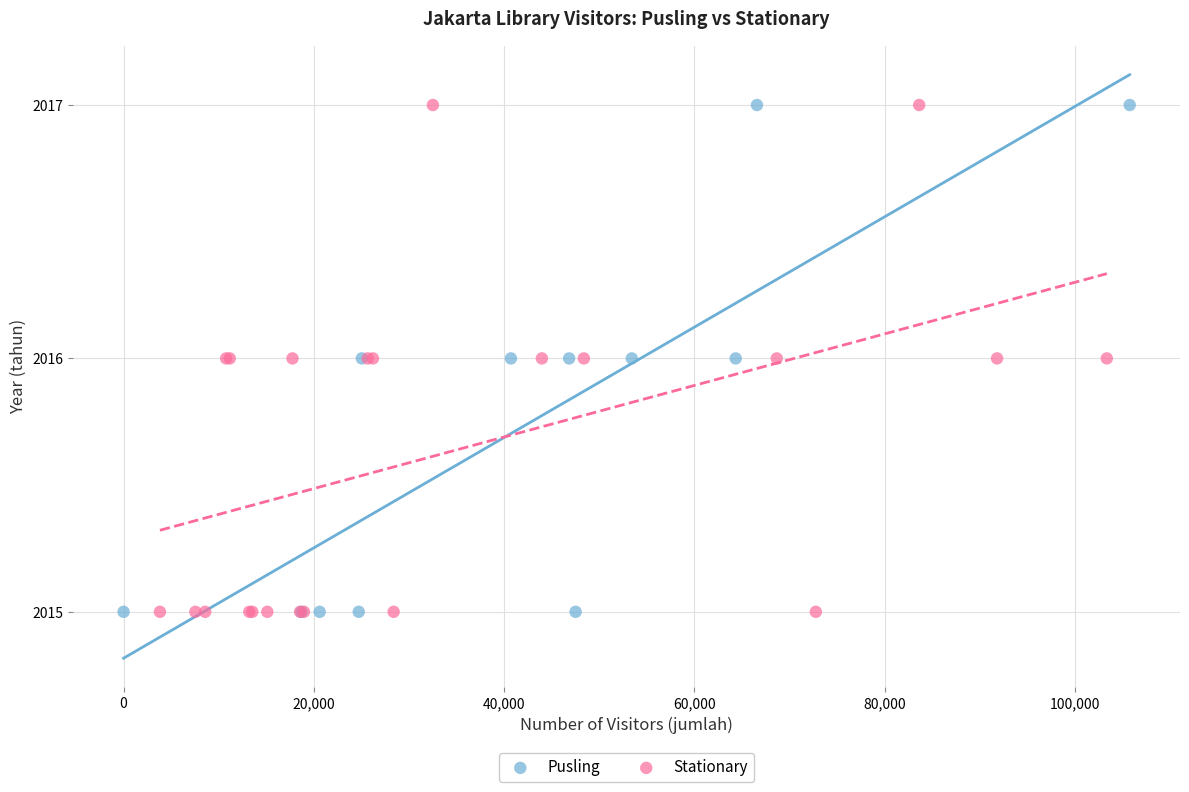

What are all the series names shown in the legend?

Pusling, Stationary